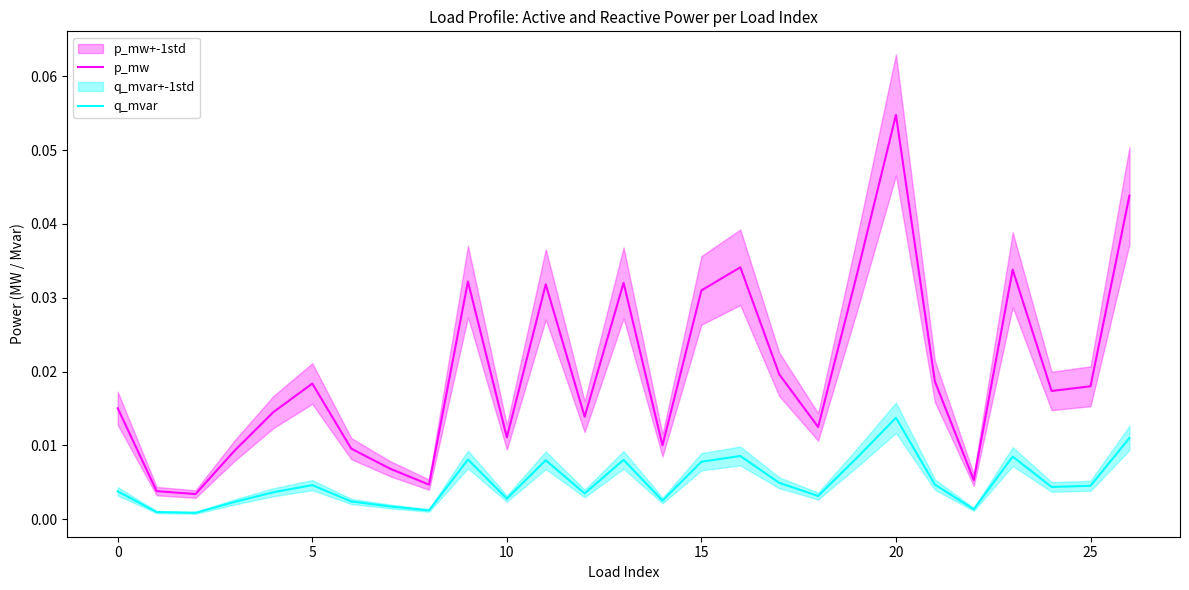

What is the label of the 15th point from the left?

14